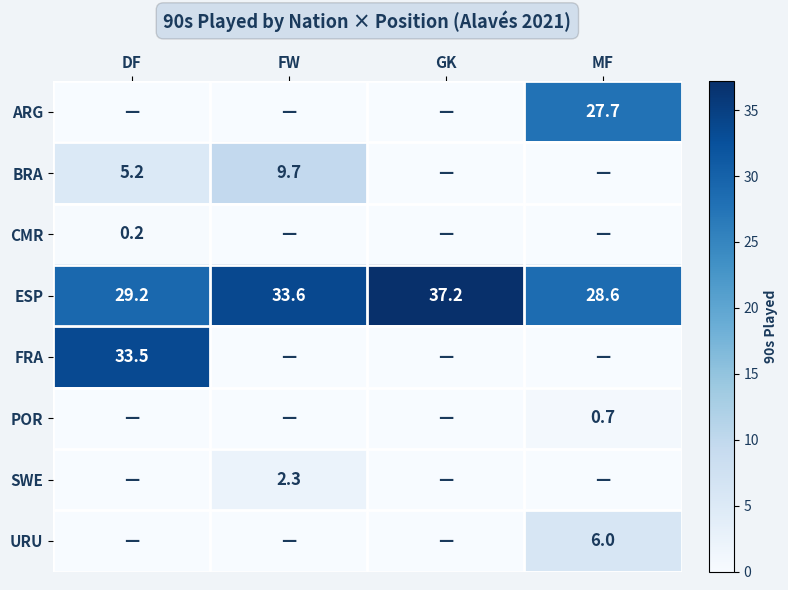

Is it true that ESP equals 29.2 at DF?

True